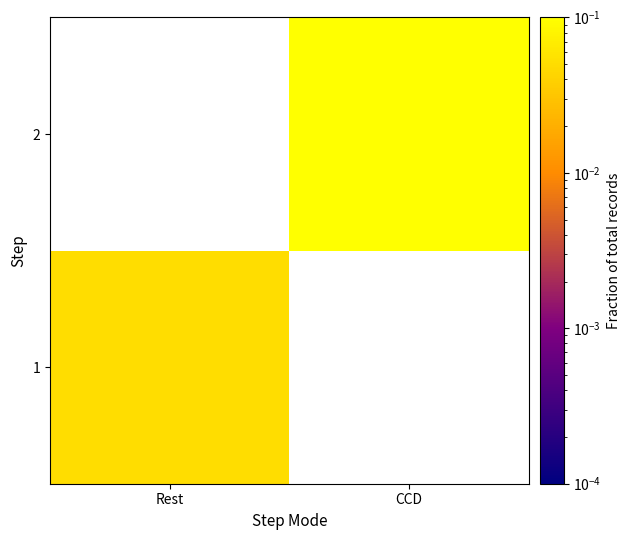

Which series has the largest range (max minus min)?

2